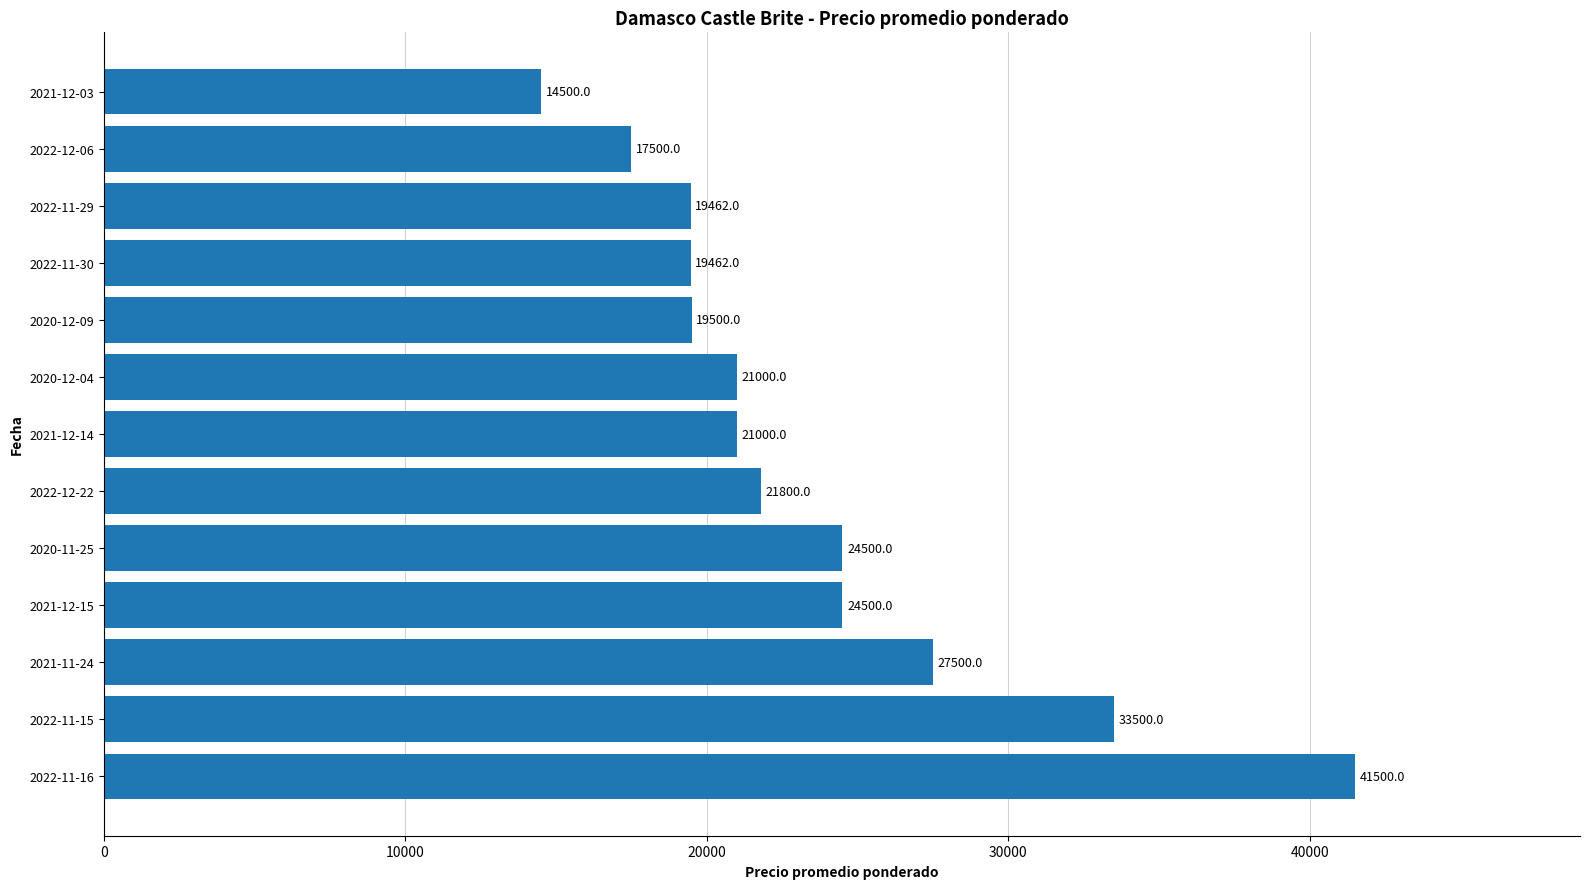

At which label is the value closest to 28000?

2021-11-24